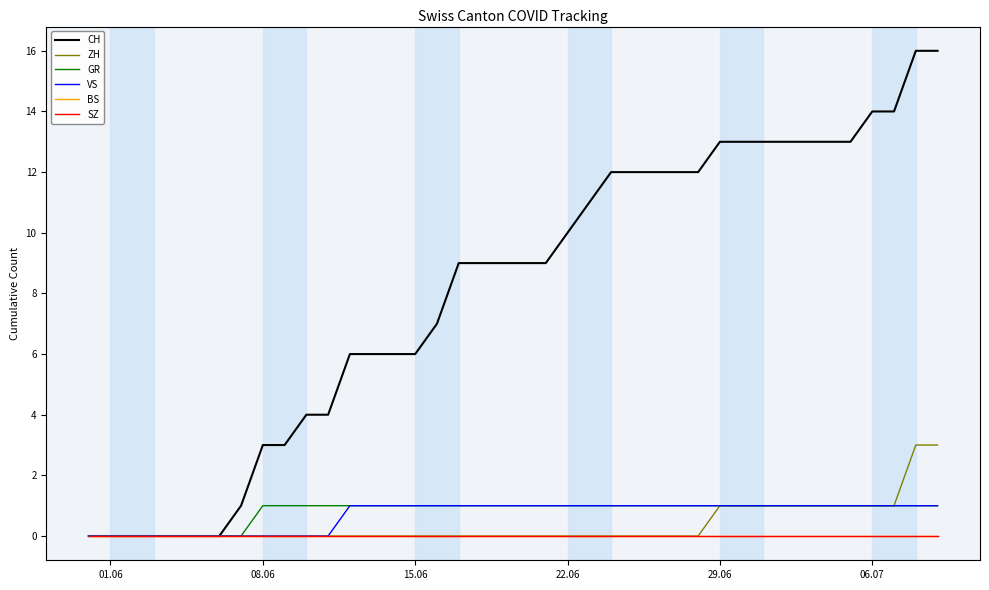

True or false: SZ has more than 0 points higher than both neighbors.

False